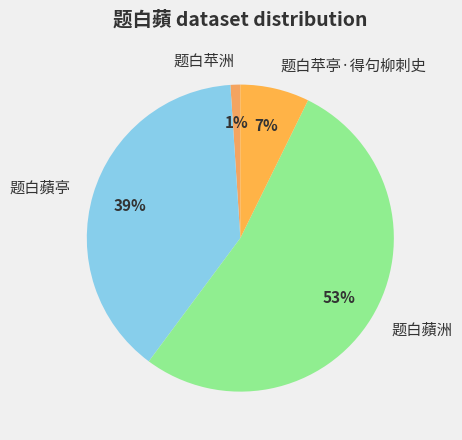

Which category has the biggest portion of the pie?

题白蘋洲